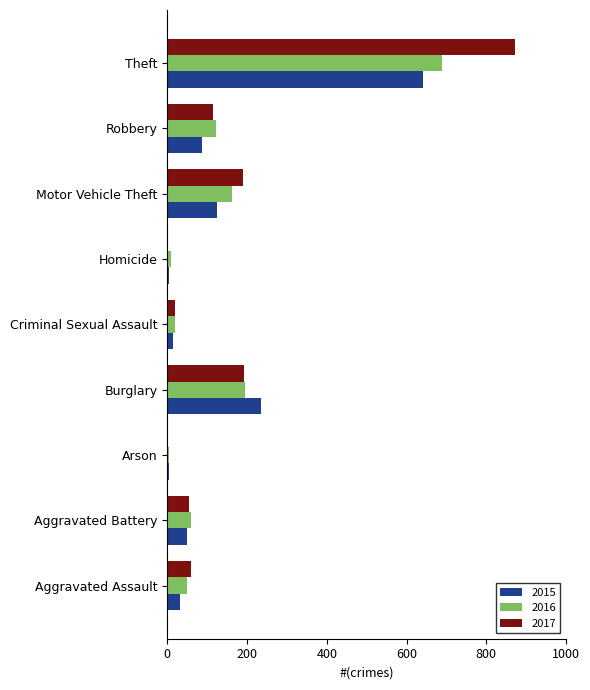

The value of 2016 at Aggravated Battery is 20. True or false?

False